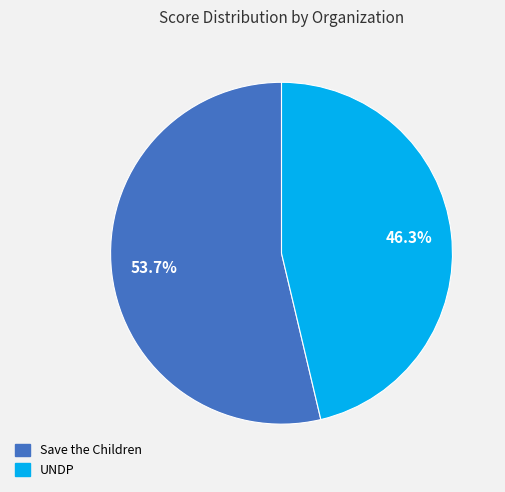

Count the number of slices in the pie.

2